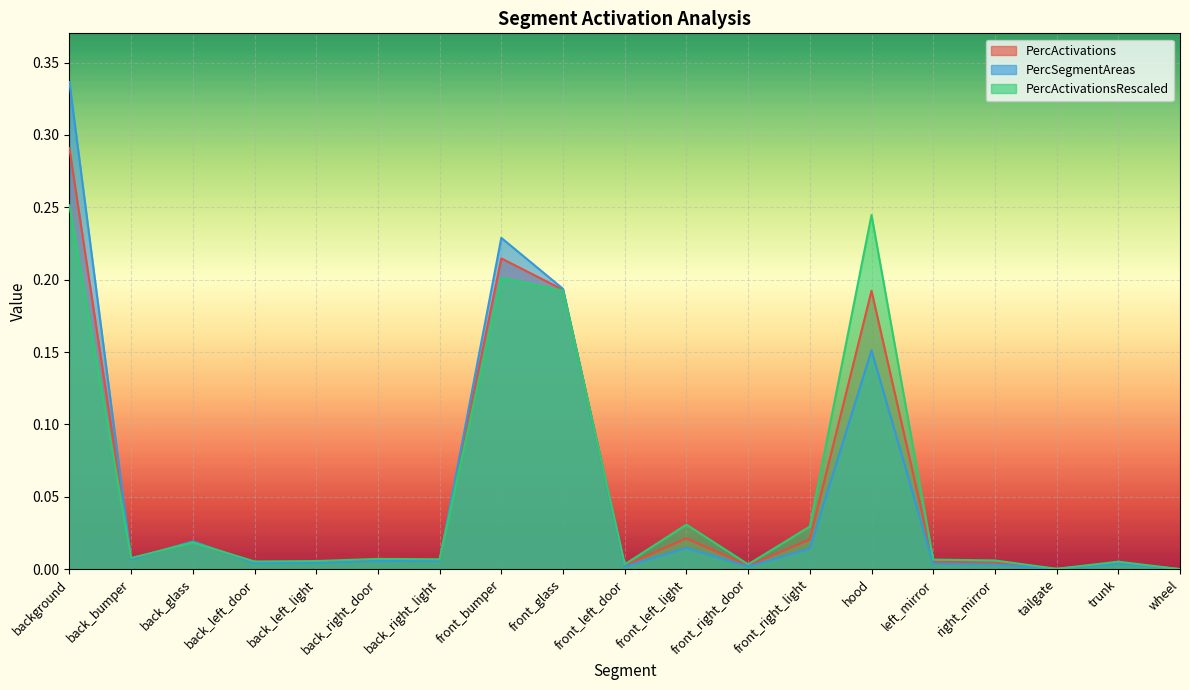

What are all the series names shown in the legend?

PercActivations, PercSegmentAreas, PercActivationsRescaled